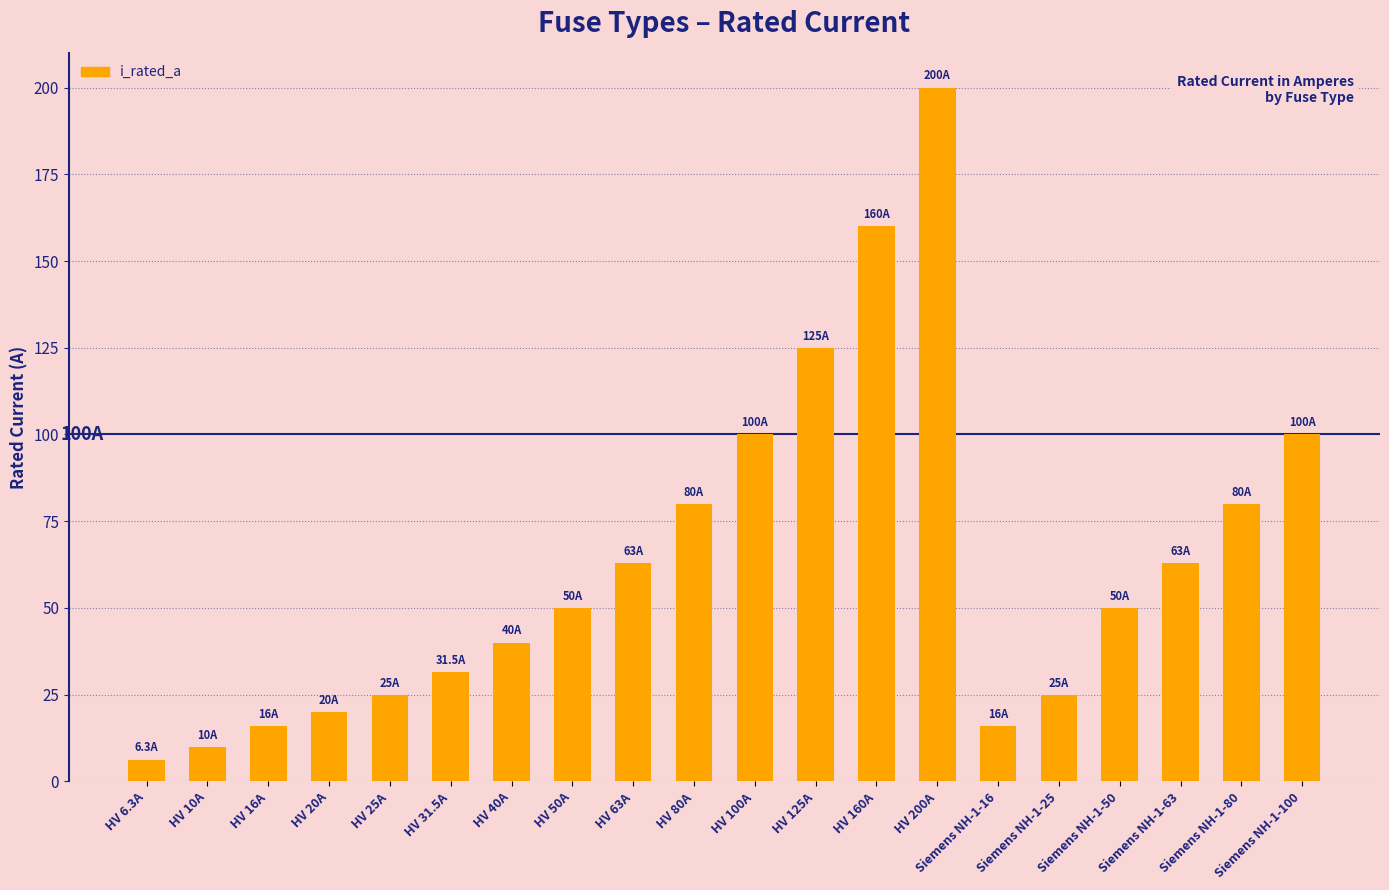

What is the smallest value displayed?

6.3